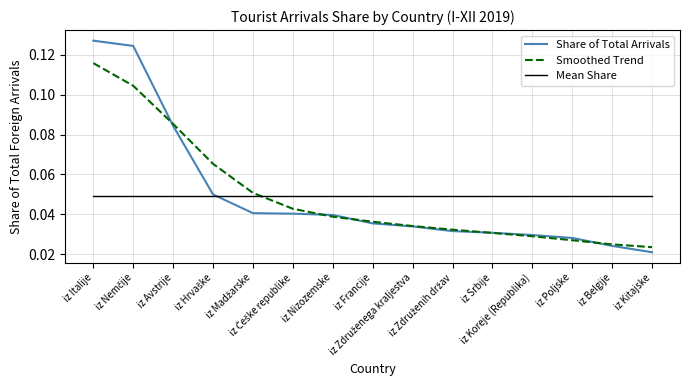

Count the number of data series in this chart.

3